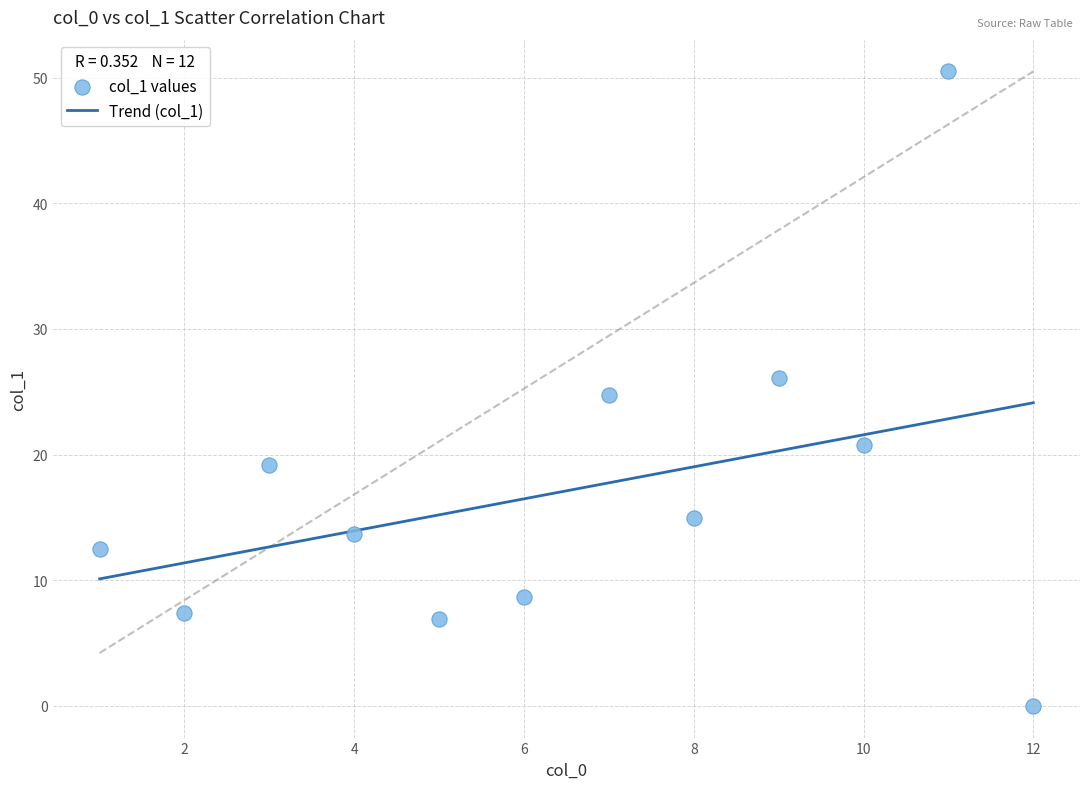

What is the average X value?

6.5